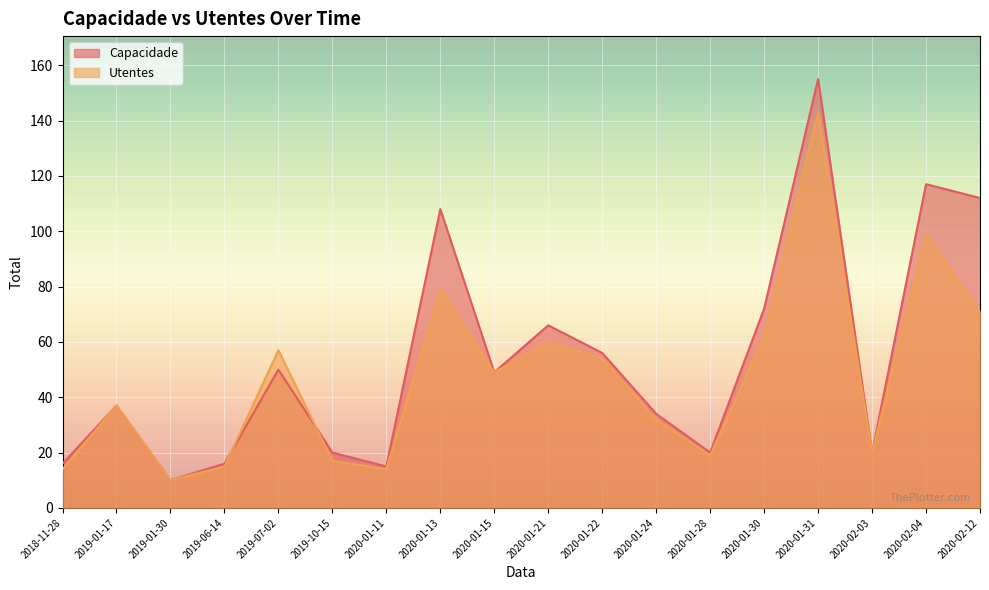

At which category does Utentes reach its first local valley?

2019-01-30